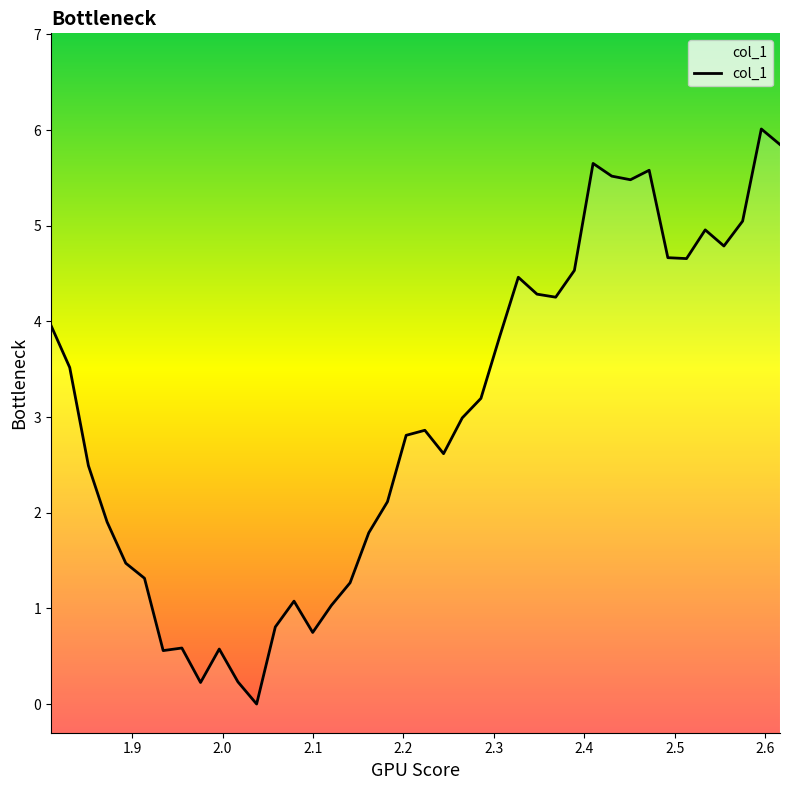

At which category does the chart reach its peak across all series?

2.595667